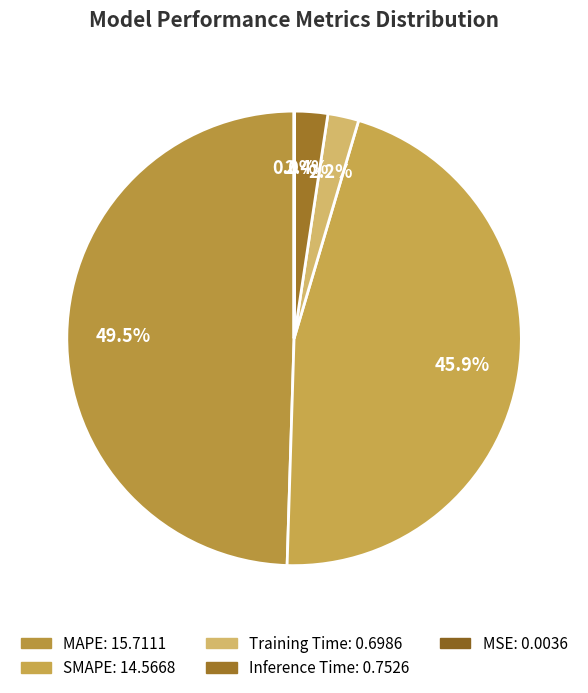

Does MAPE represent more than half of the total?

No